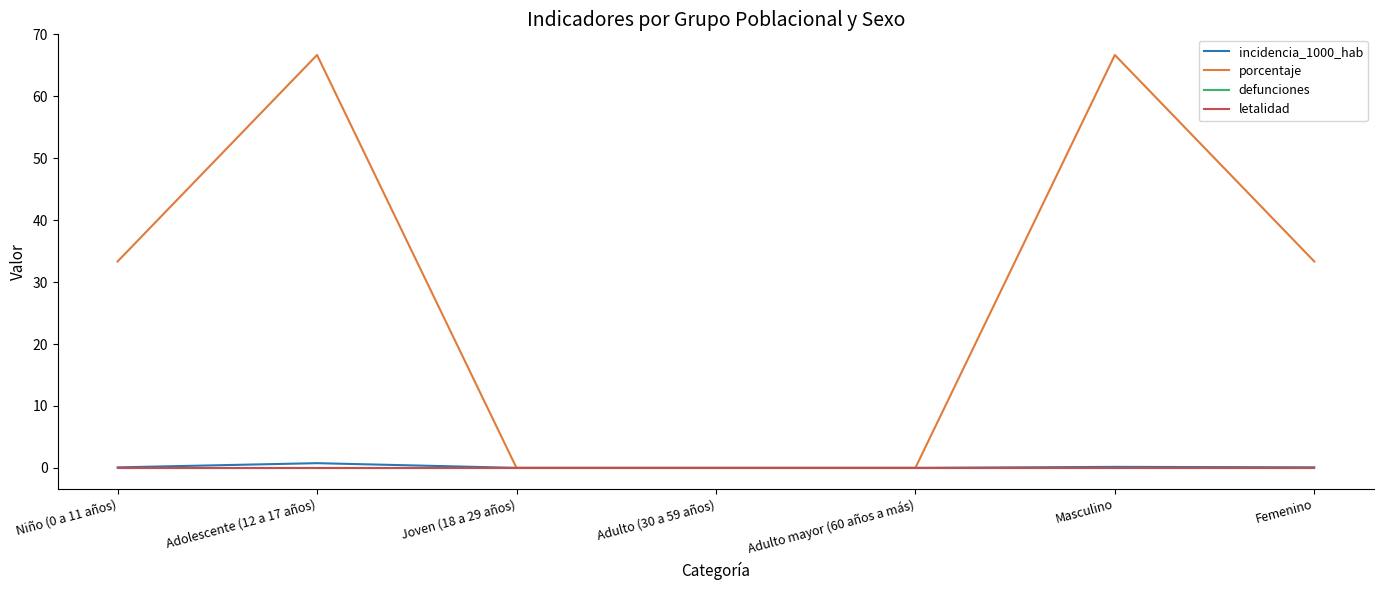

What is the maximum value shown in the chart?

66.7